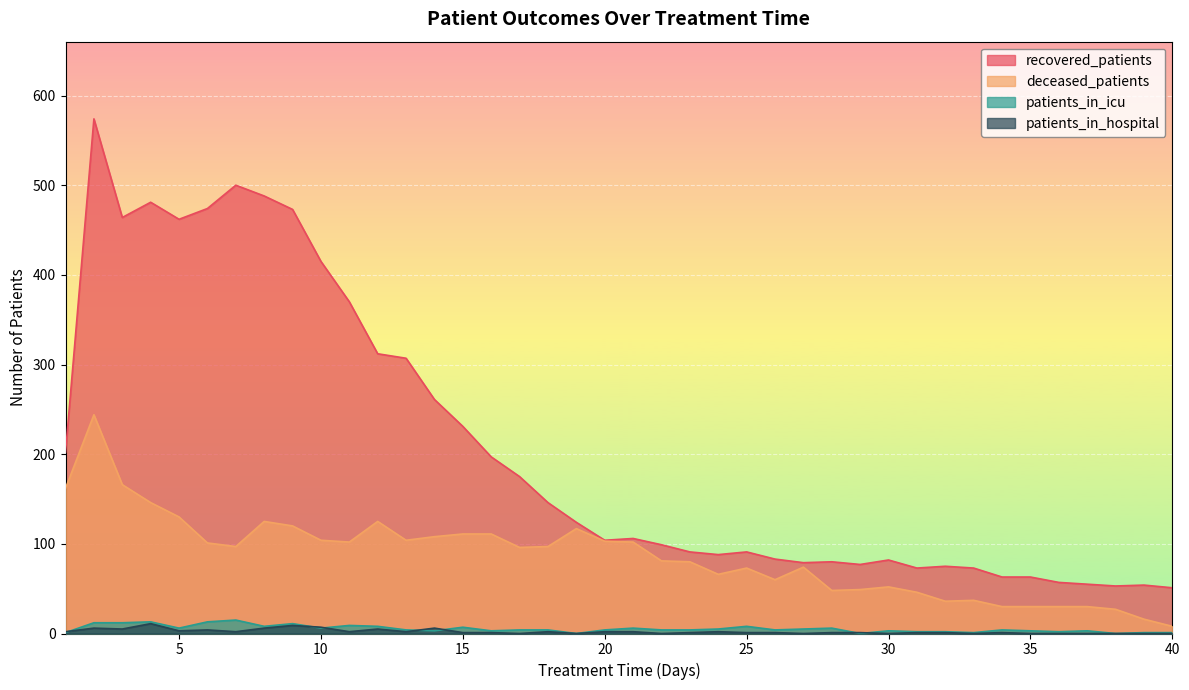

Which series has the largest total across all categories?

recovered_patients